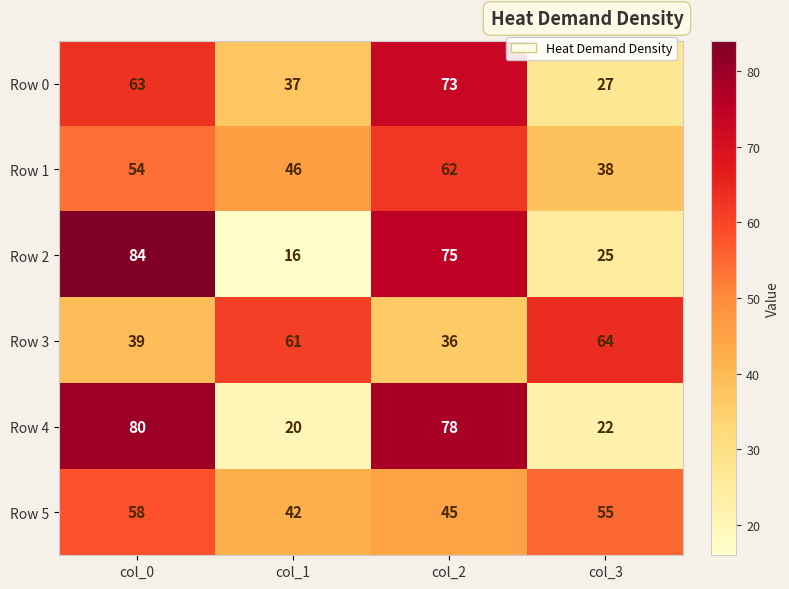

Reading left to right, extract all data points from this chart.

Row 0: 63	37	73	27
Row 1: 54	46	62	38
Row 2: 84	16	75	25
Row 3: 39	61	36	64
Row 4: 80	20	78	22
Row 5: 58	42	45	55